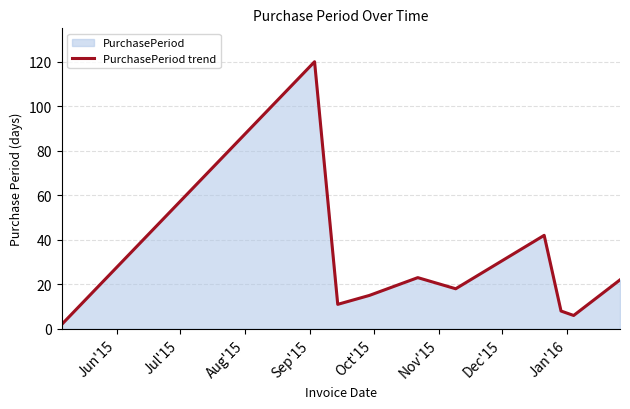

Does the chart have visible grid lines?

Yes